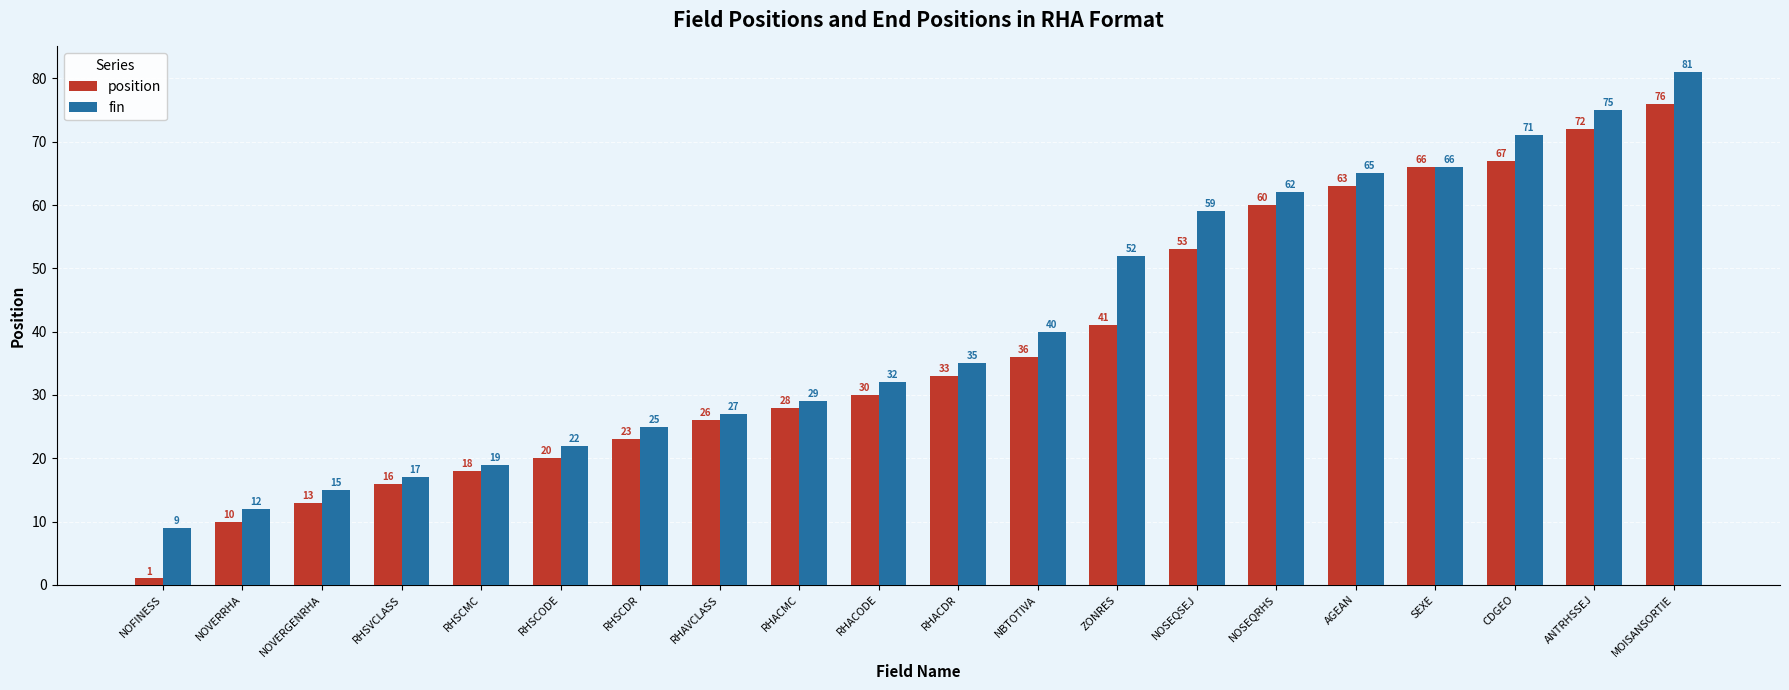

Which series has the largest range (max minus min)?

position